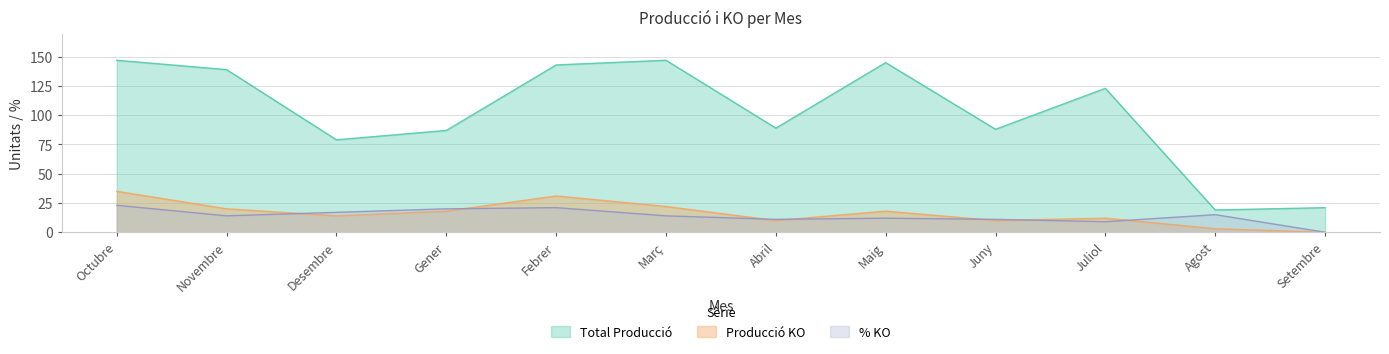

At how many categories does at least one series exceed 57?

10